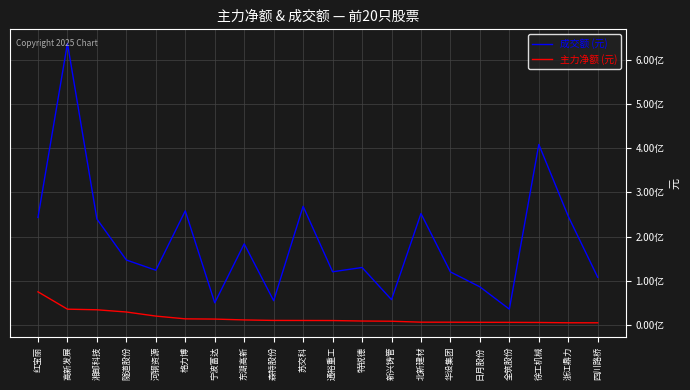

What is the label of the 3rd point from the left?

湘邮科技